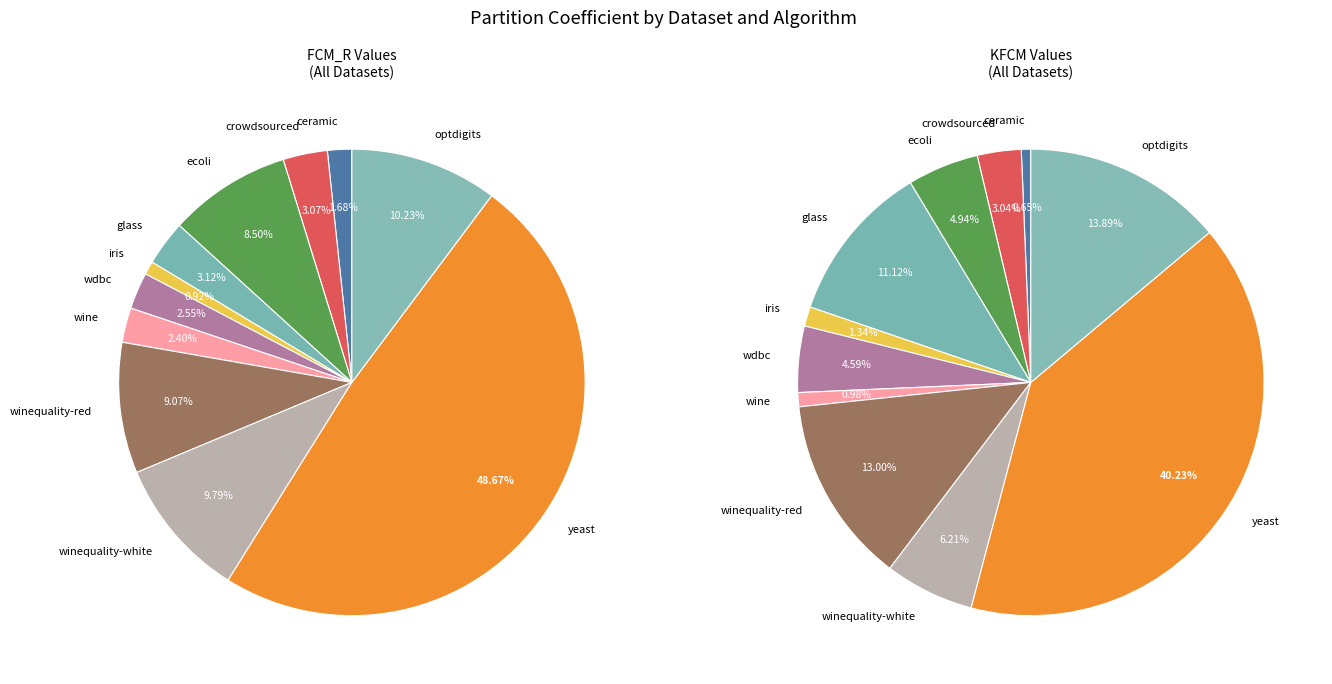

How many segments does this pie chart have?

11